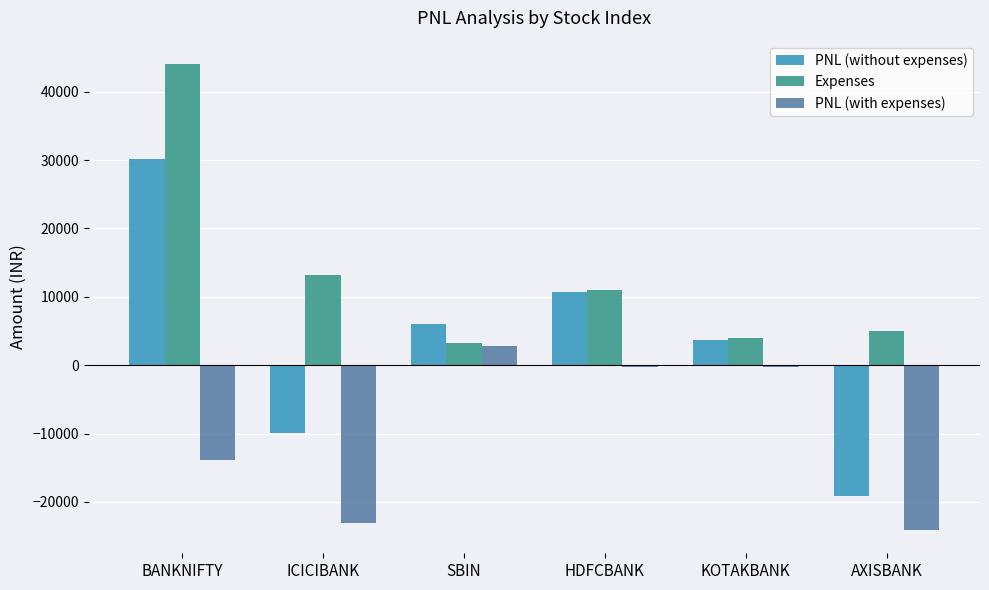

What is the greatest value displayed?

44048.7